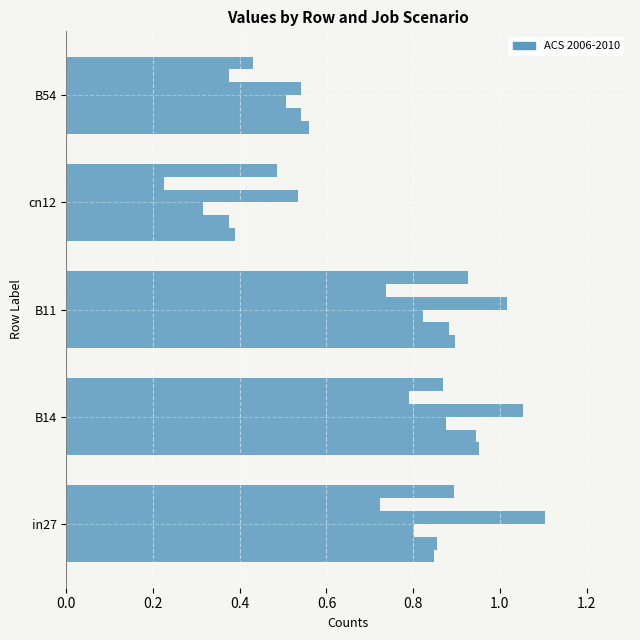

Is it true that job565_scenario0_1155 equals 0.7 at B54?

False